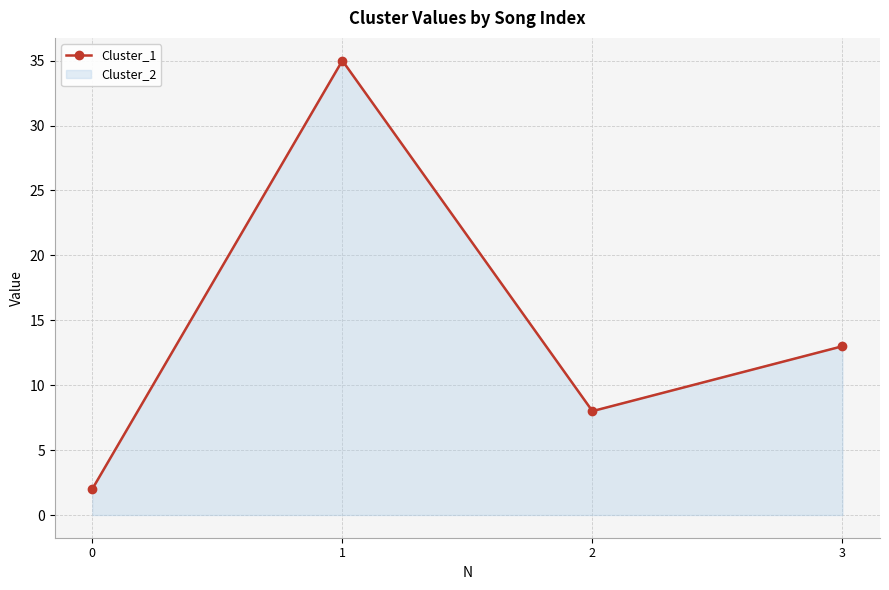

What is the change in value from 2 to 3?

+5